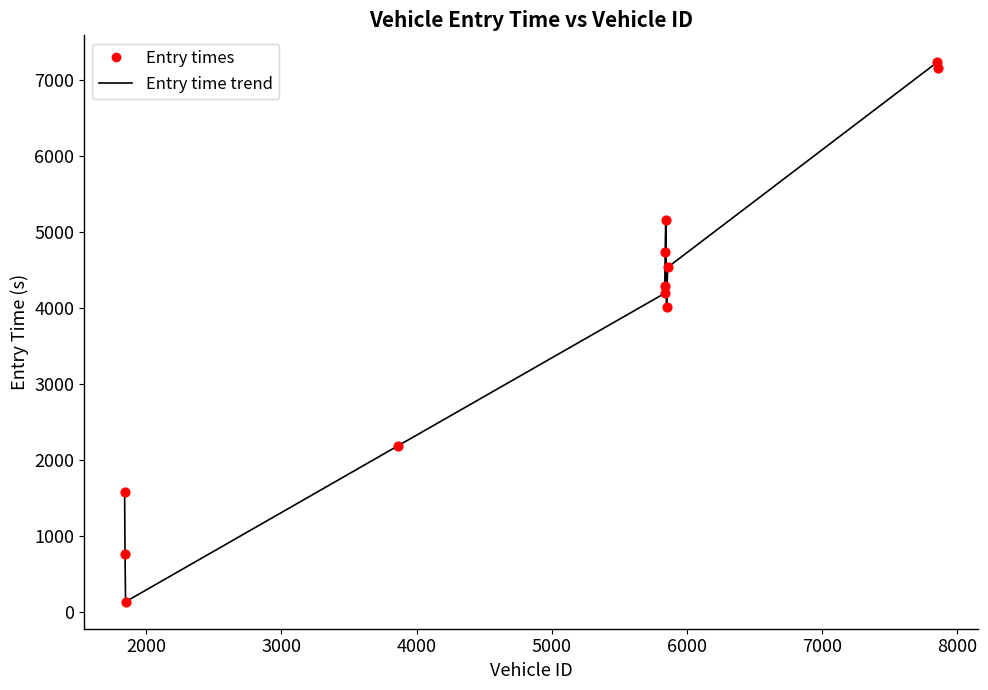

What is the difference between the maximum and minimum values?

7092.6